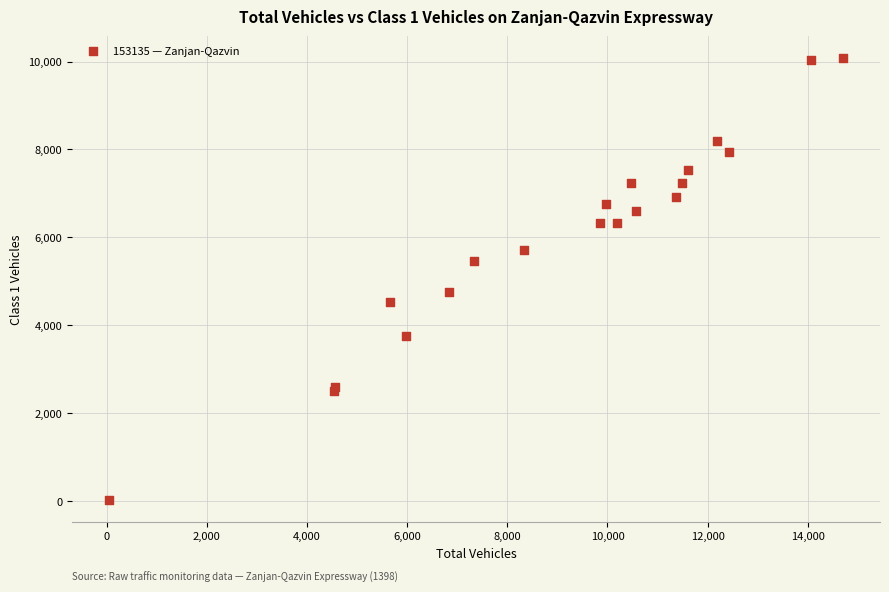

What Y value in the scatter plot is closest to 5054?

4757